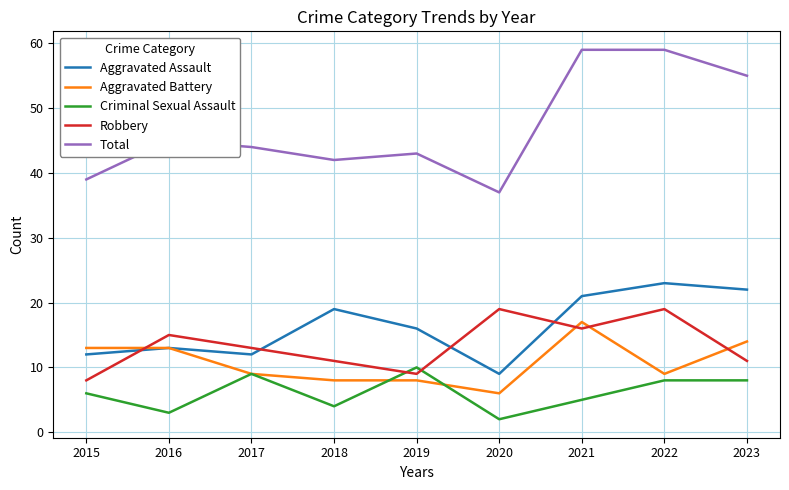

True or false: Total and Aggravated Assault intersect in this chart.

False